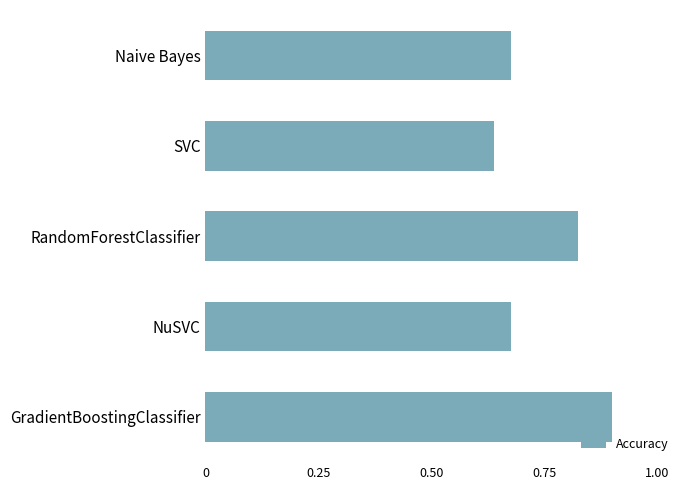

Does the chart contain stacked bars?

No